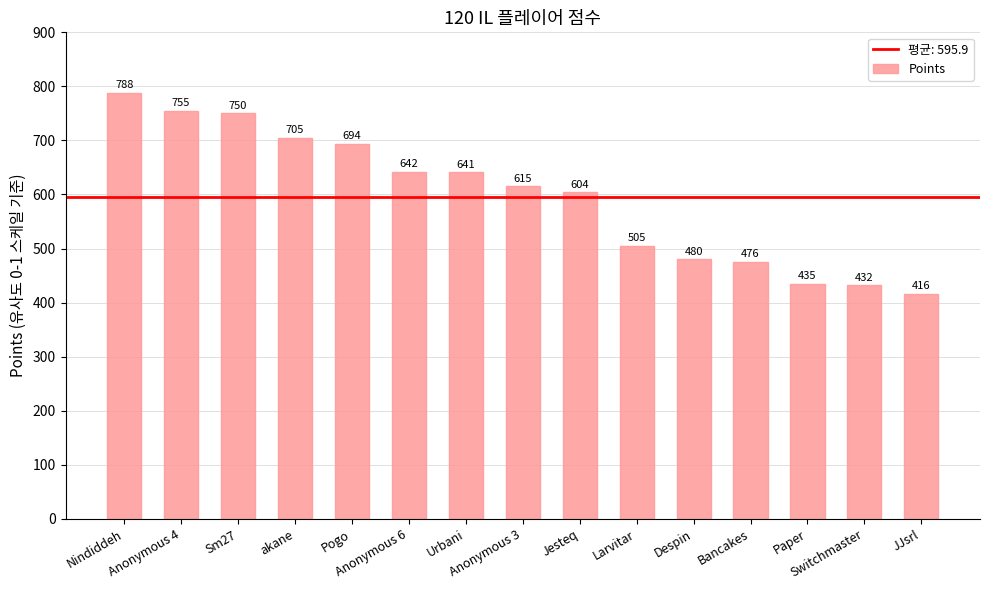

What is the label of the 13th bar from the right?

Sm27